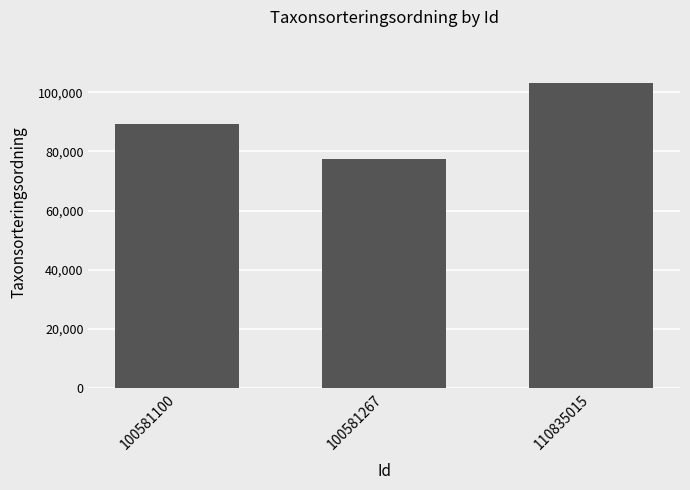

At which category does the chart reach its peak across all series?

110835015